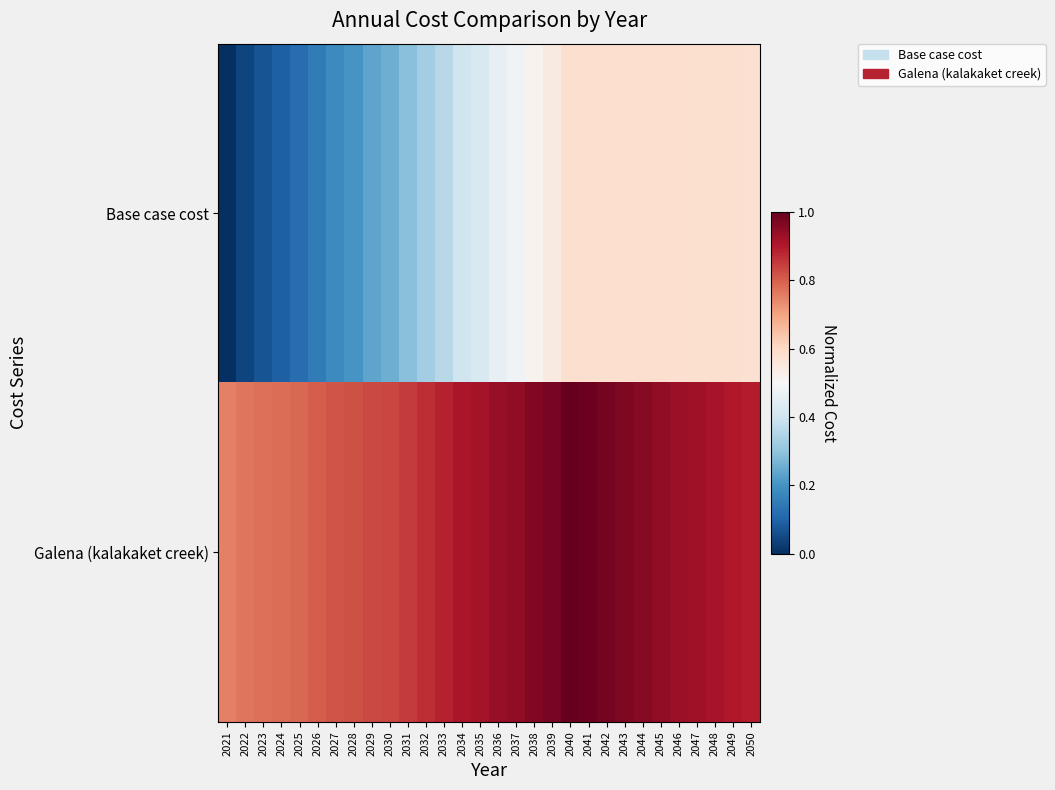

Reading right to left, what are all the values shown in this chart?

Base case cost: 2050=0.6	2049=0.6	2048=0.6	2047=0.6	2046=0.6	2045=0.6	2044=0.6	2043=0.6	2042=0.6	2041=0.6	2040=0.6	2039=0.5	2038=0.5	2037=0.5	2036=0.5	2035=0.4	2034=0.4	2033=0.4	2032=0.3	2031=0.3	2030=0.3	2029=0.2	2028=0.2	2027=0.2	2026=0.2	2025=0.1	2024=0.1	2023=0.1	2022=0.0	2021=0.0
Galena (kalakaket creek): 2050=0.9	2049=0.9	2048=0.9	2047=0.9	2046=0.9	2045=0.9	2044=1.0	2043=1.0	2042=1.0	2041=1.0	2040=1.0	2039=1.0	2038=1.0	2037=0.9	2036=0.9	2035=0.9	2034=0.9	2033=0.9	2032=0.9	2031=0.9	2030=0.8	2029=0.8	2028=0.8	2027=0.8	2026=0.8	2025=0.8	2024=0.8	2023=0.8	2022=0.8	2021=0.8